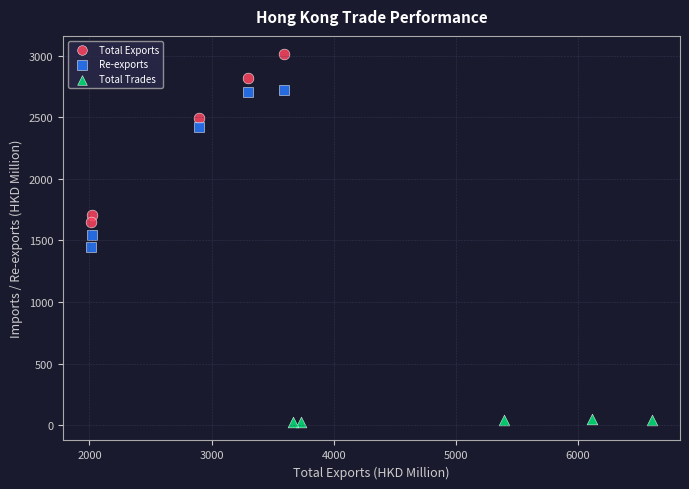

Which series reaches the minimum Y coordinate?

Total Trades